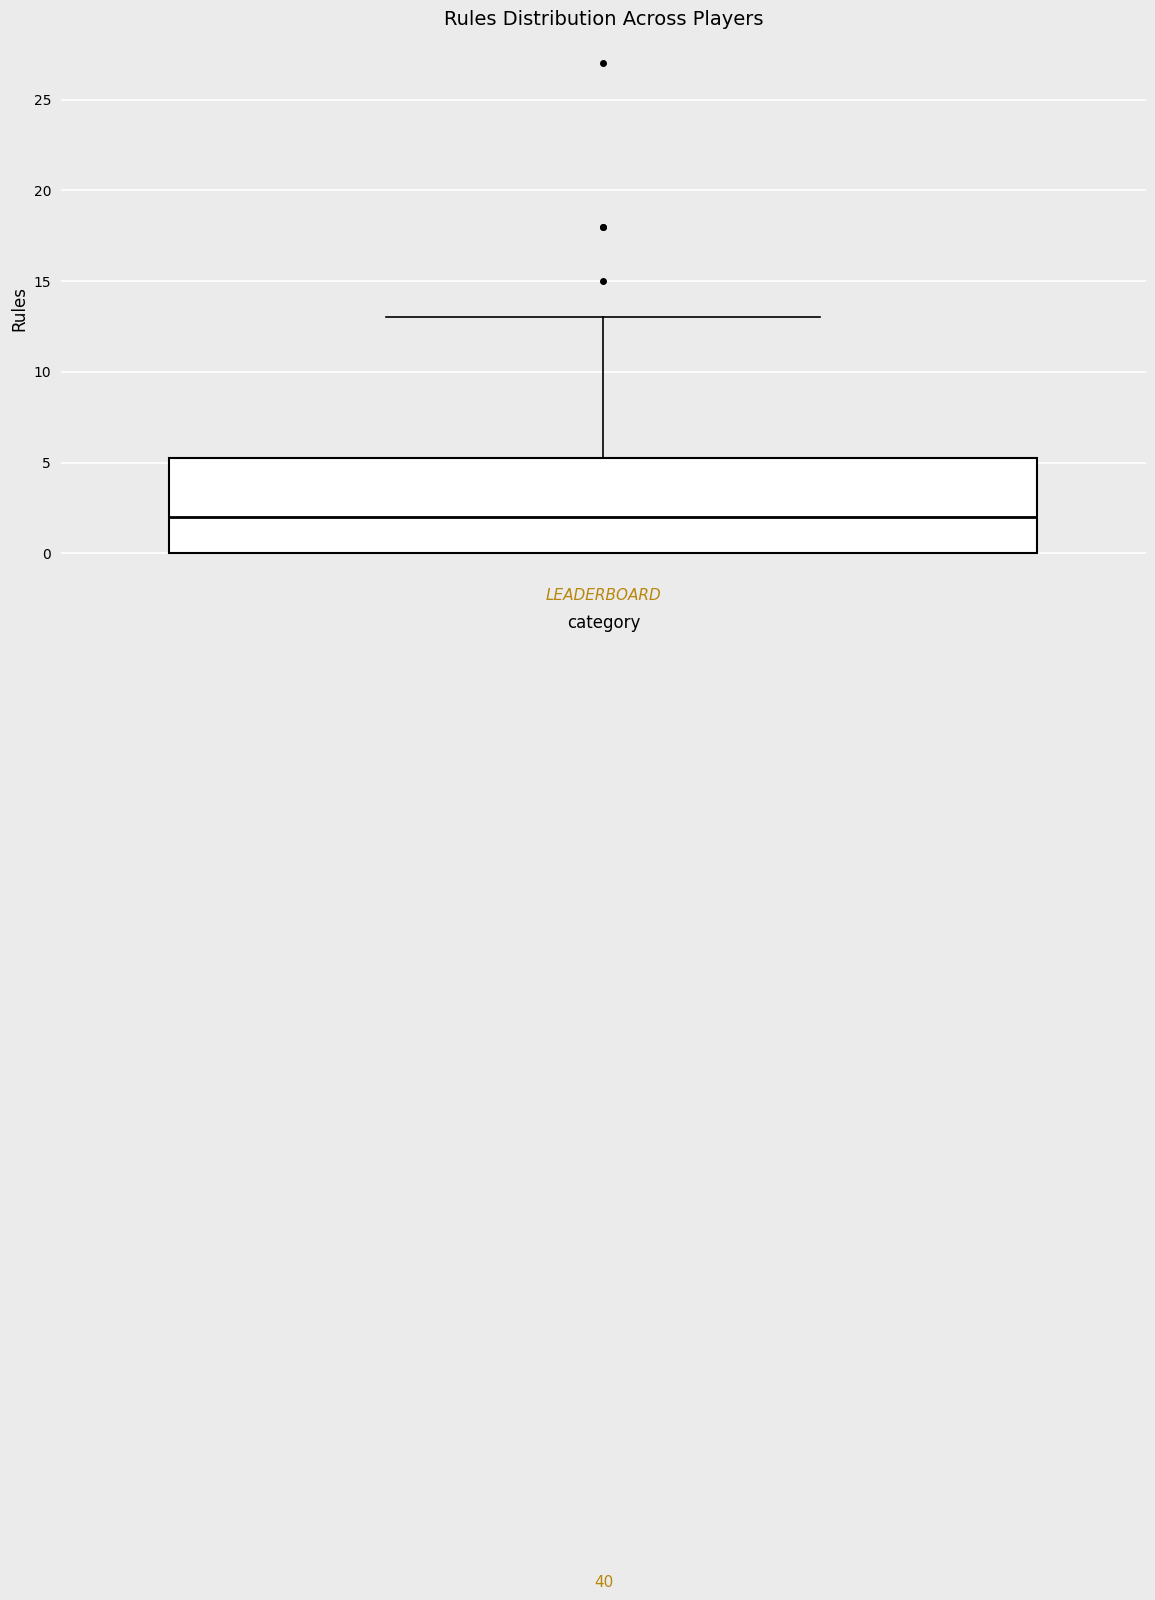

Transcribe this box plot: give where the median line is, the range the box spans, and where the two whiskers end, as read against the y-axis. The values are not printed on the chart, so give them approximately, as read against the axis.

median 2.0, box 0.0 to 5.5, whiskers 0.0 to 13.0